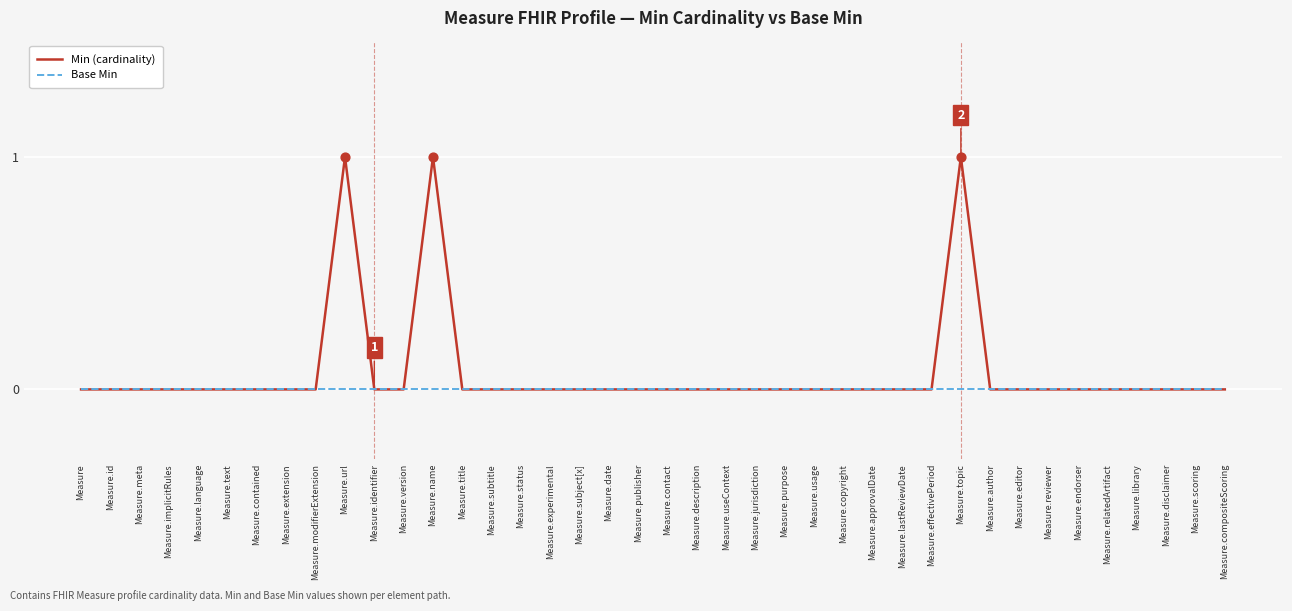

Which series has the largest total across all categories?

Min (cardinality)